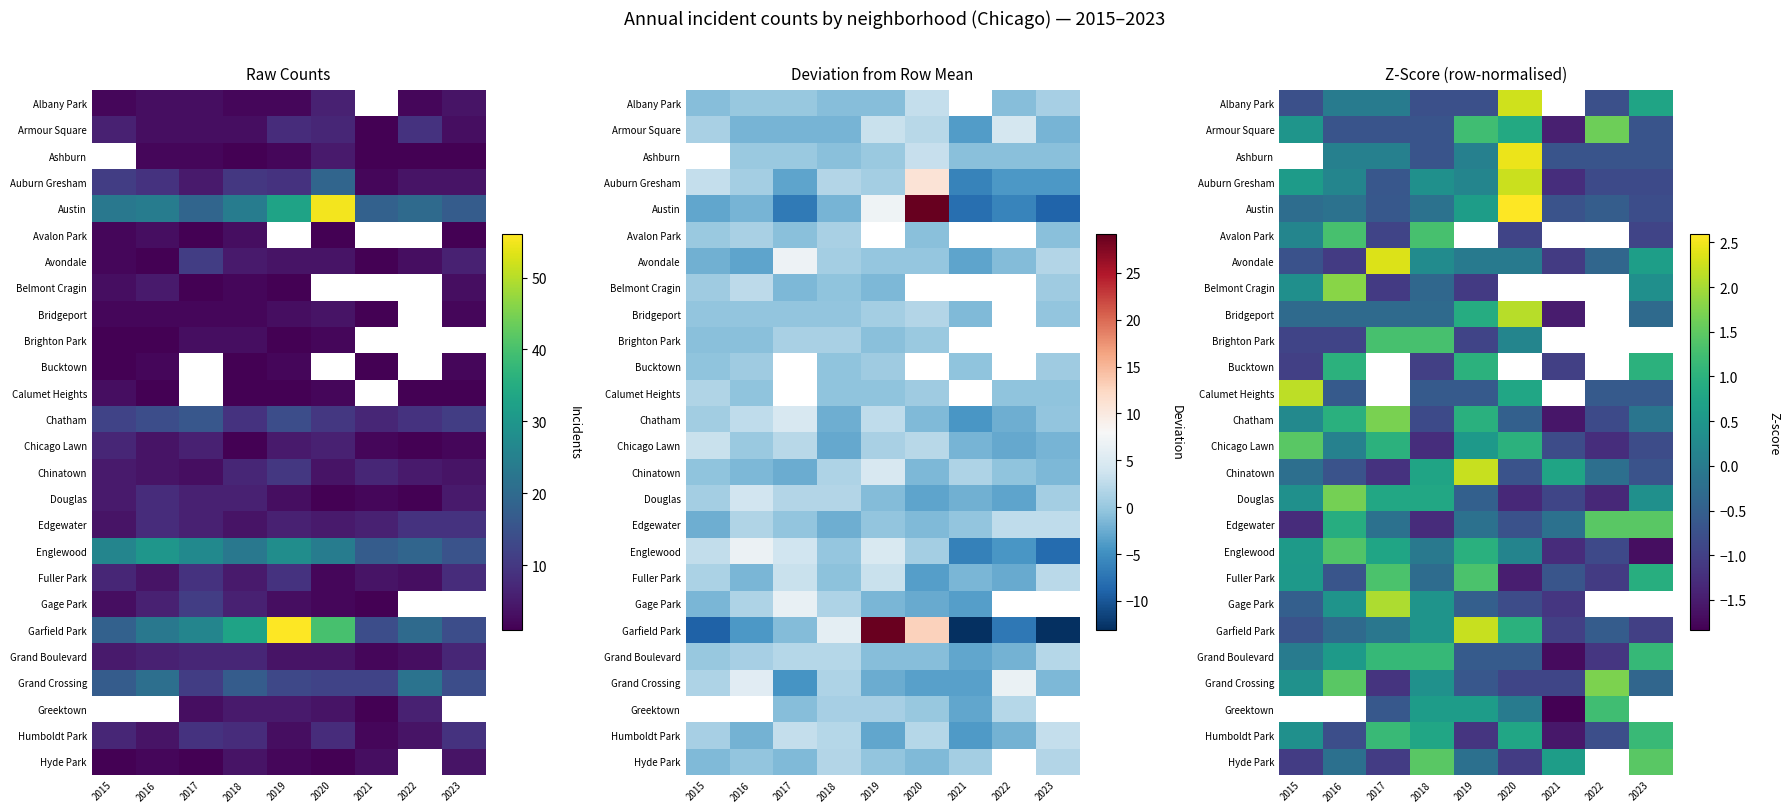

How many positive values does the Albany Park series have?

2